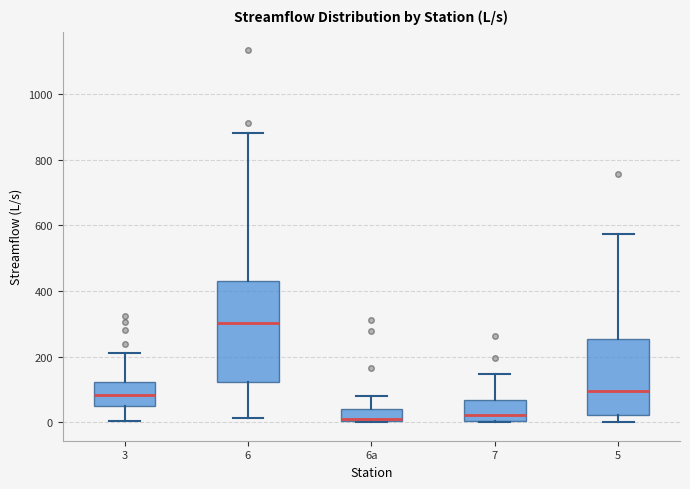

Which box is the tallest, from its lower edge to its upper edge?

6